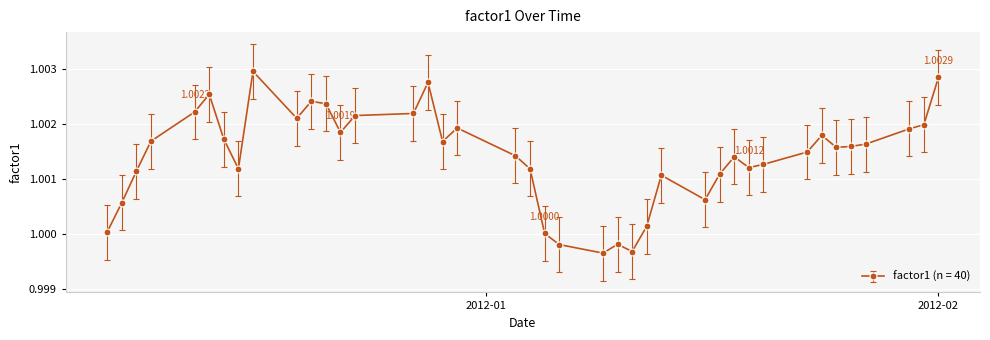

True or false: there are more than 1 points higher than both neighbors.

True